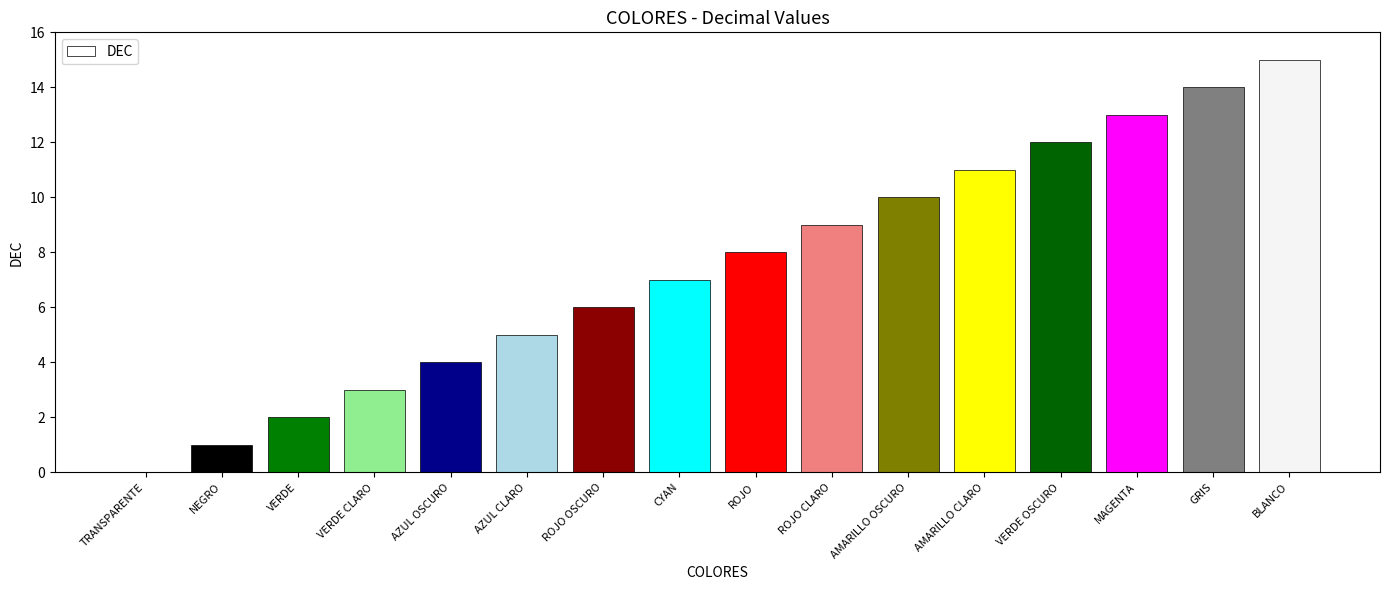

Reading right to left, list all the values displayed in this chart.

15	14	13	12	11	10	9	8	7	6	5	4	3	2	1	0